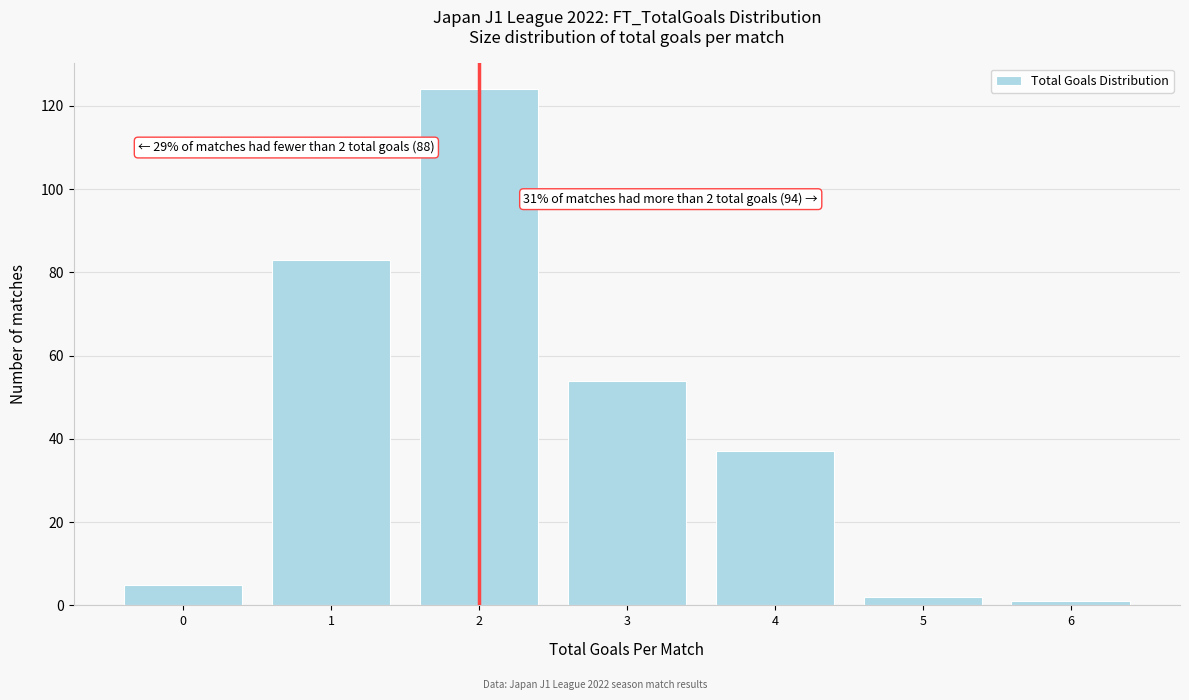

Reading right to left, extract all data points from this chart.

1	2	37	54	124	83	5